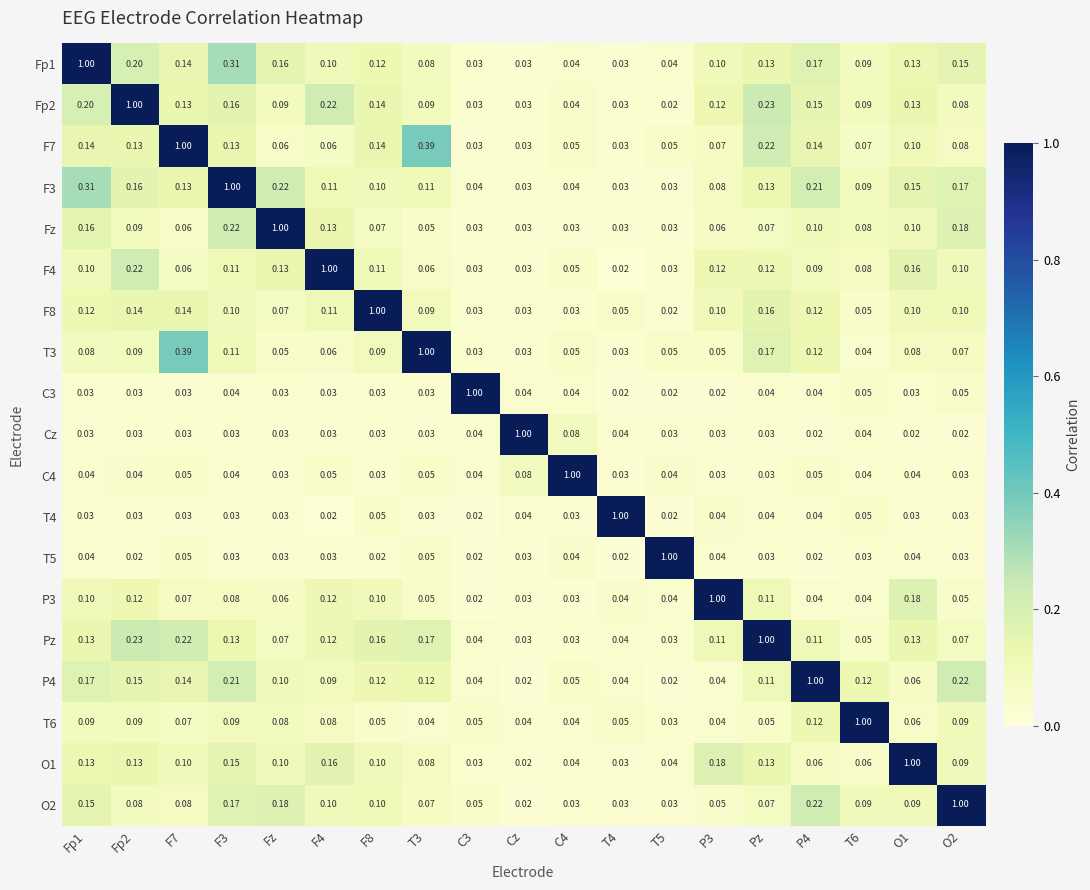

At which label does O2 reach its minimum?

Cz